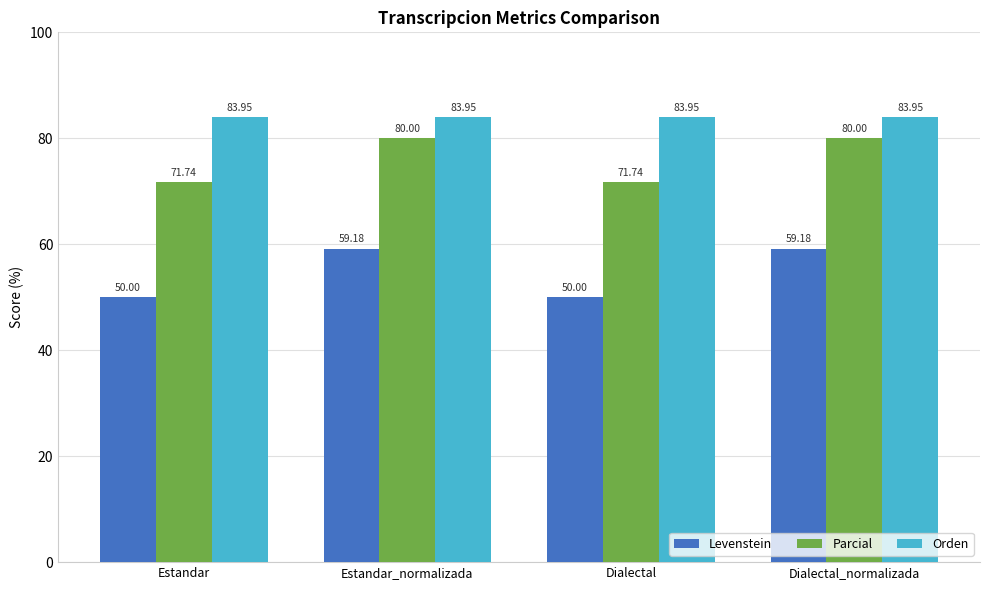

Reading left to right, list all the values displayed in this chart.

Levenstein: 50.0	59.2	50.0	59.2
Parcial: 71.7	80.0	71.7	80.0
Orden: 84.0	84.0	84.0	84.0